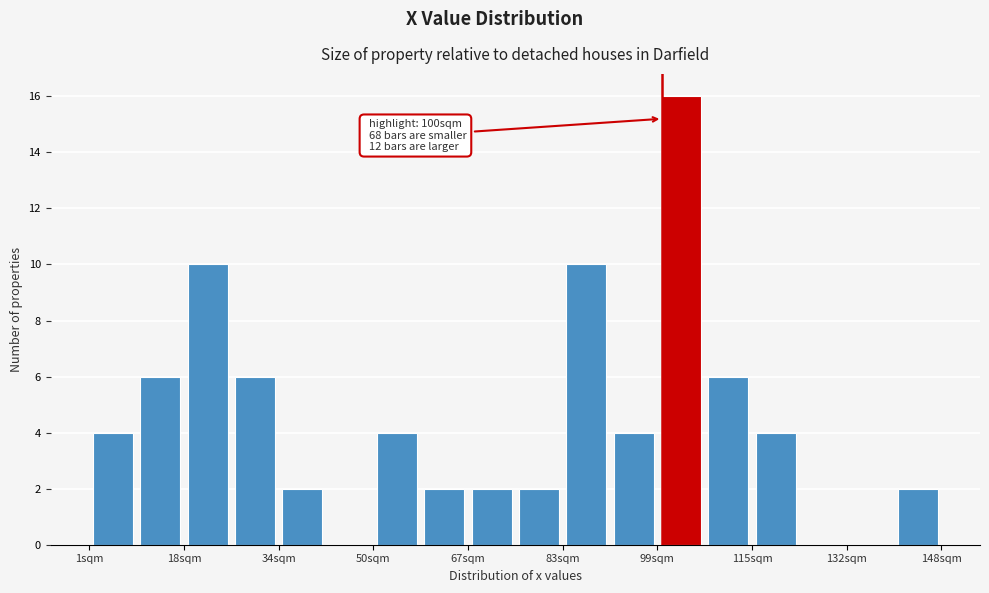

Over which range of the x-axis is the bar tallest?

100 to 108